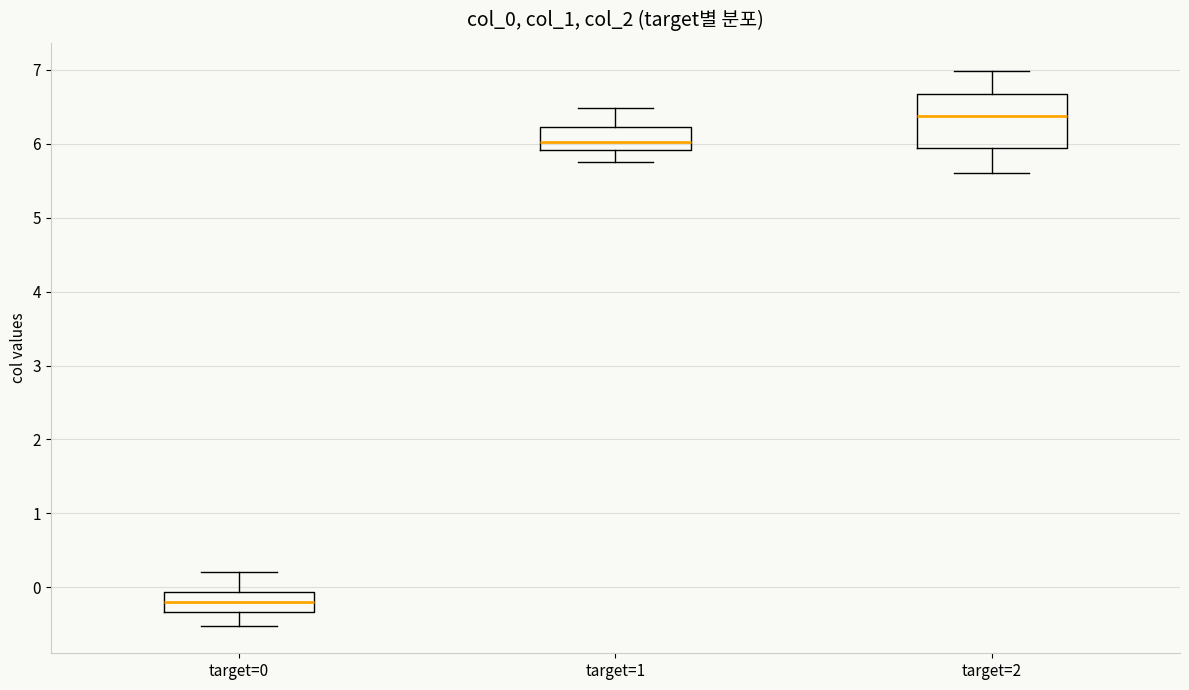

Reading left to right, read every box against the y-axis: the position of its median line, the range the box covers, and the ends of its whiskers. The values are not printed on the chart, so give them approximately, as read against the axis.

target=0: median -0.2, box -0.3 to -0.1, whiskers -0.5 to 0.2
target=1: median 6.0, box 5.9 to 6.2, whiskers 5.8 to 6.5
target=2: median 6.4, box 5.9 to 6.7, whiskers 5.6 to 7.0